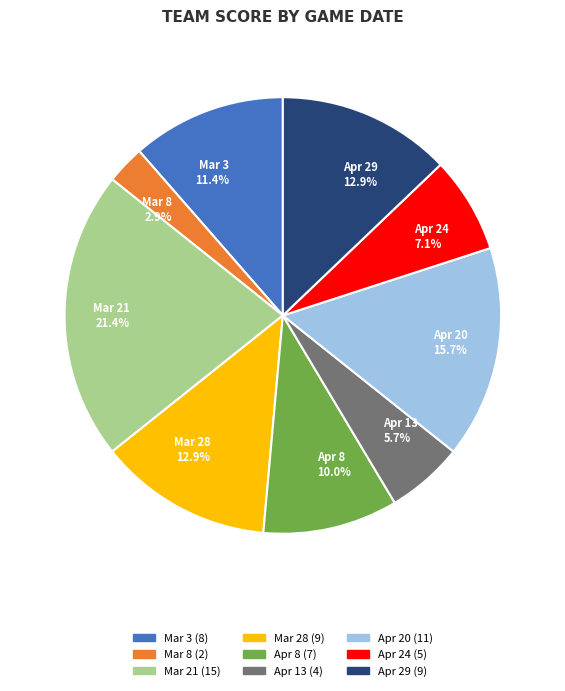

Approximately how many times larger is the value at Apr 8 compared to Apr 24?

1.4